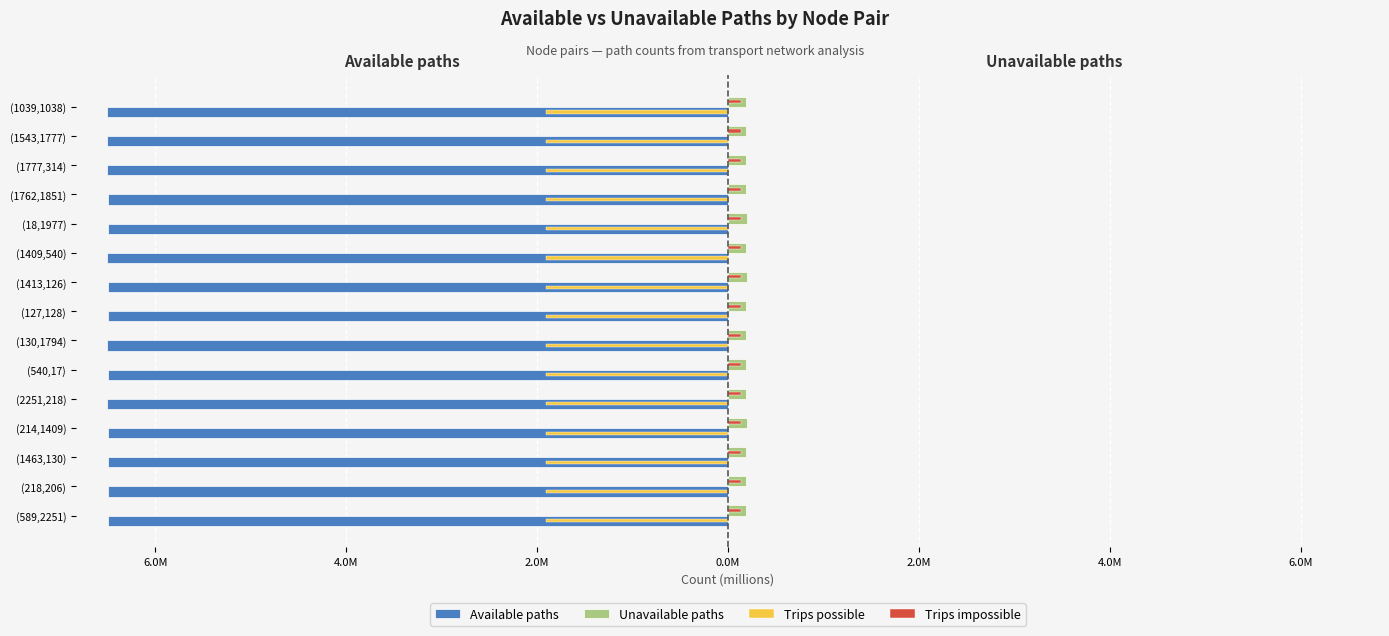

What are all the series names shown in the legend?

Available paths, Unavailable paths, Trips possible, Trips impossible